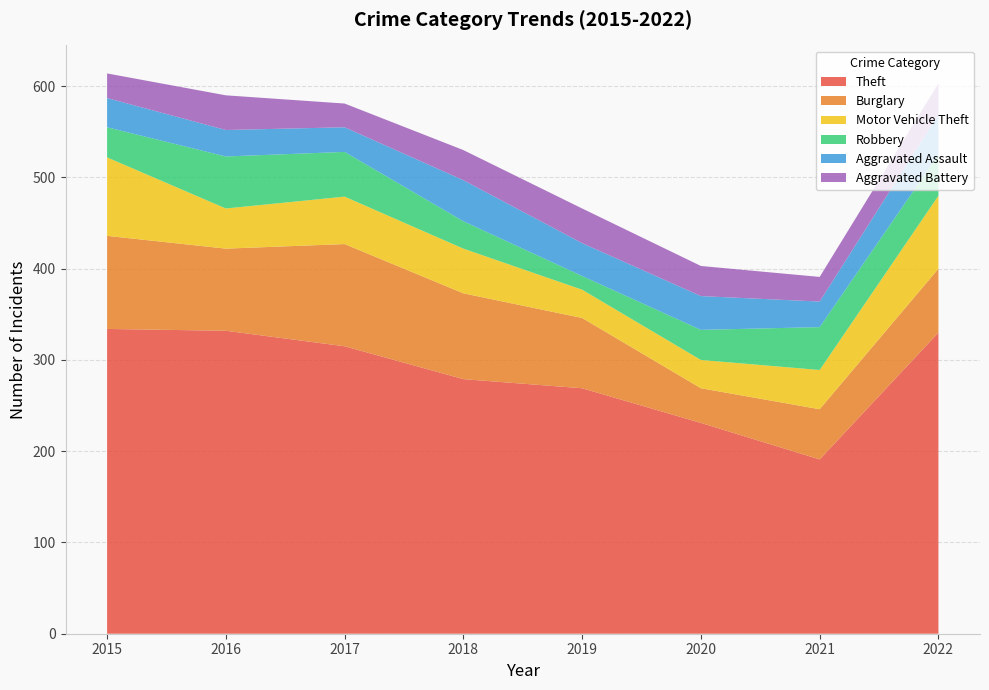

Reading left to right, list all the values displayed in this chart.

Theft: 2015=334	2016=332	2017=315	2018=279	2019=269	2020=231	2021=191	2022=330
Burglary: 2015=102	2016=90	2017=112	2018=94	2019=77	2020=38	2021=55	2022=70
Motor Vehicle Theft: 2015=86	2016=44	2017=52	2018=49	2019=31	2020=31	2021=43	2022=80
Robbery: 2015=33	2016=57	2017=49	2018=30	2019=15	2020=33	2021=47	2022=45
Aggravated Assault: 2015=32	2016=29	2017=27	2018=45	2019=36	2020=37	2021=28	2022=44
Aggravated Battery: 2015=27	2016=38	2017=26	2018=33	2019=38	2020=33	2021=27	2022=34